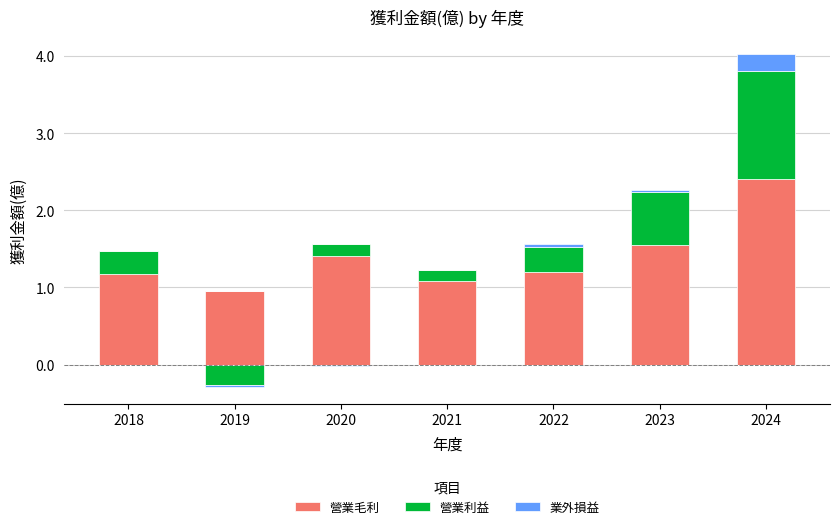

How many bars are there in total?

21